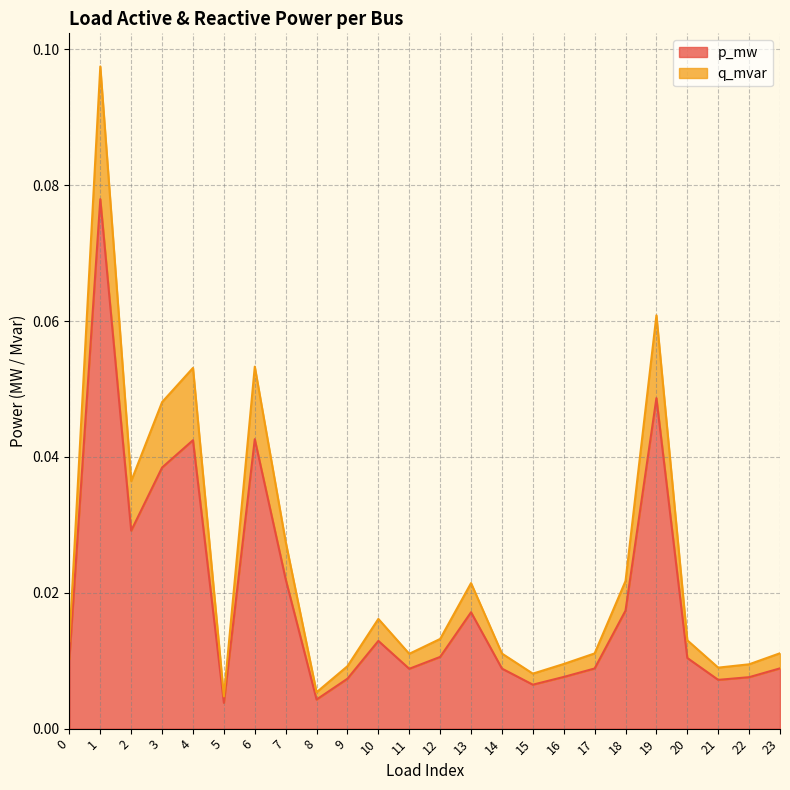

List the labels in order of q_mvar value, largest first.

1, 19, 6, 4, 3, 2, 7, 18, 13, 10, 12, 20, 0, 23, 17, 14, 11, 16, 22, 9, 21, 15, 8, 5